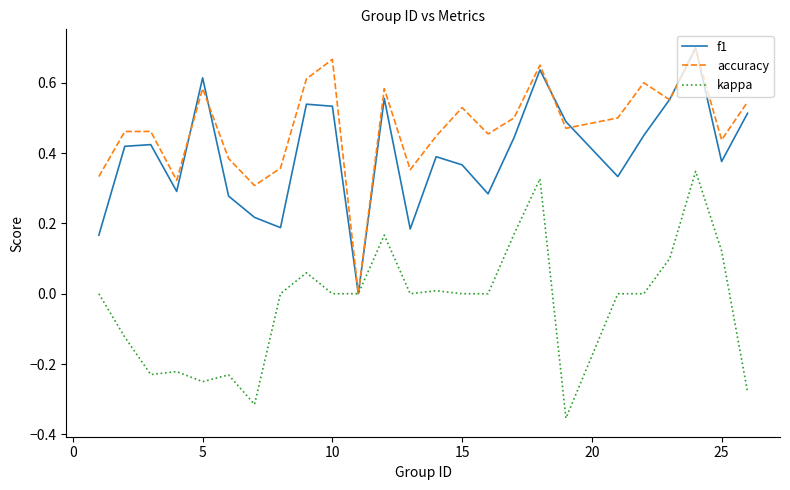

What are all the series names shown in the legend?

f1, accuracy, kappa